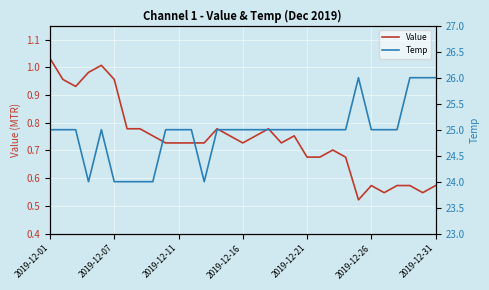

What is the sum of all Temp values?

773.0